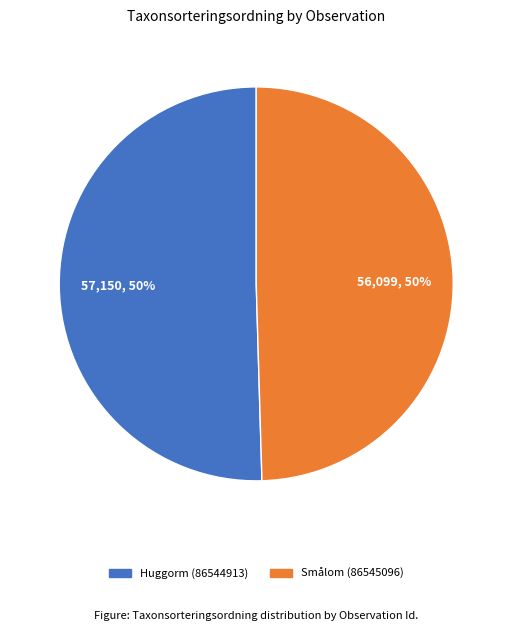

Is it true that Huggorm (86544913) is 50% of the pie?

True